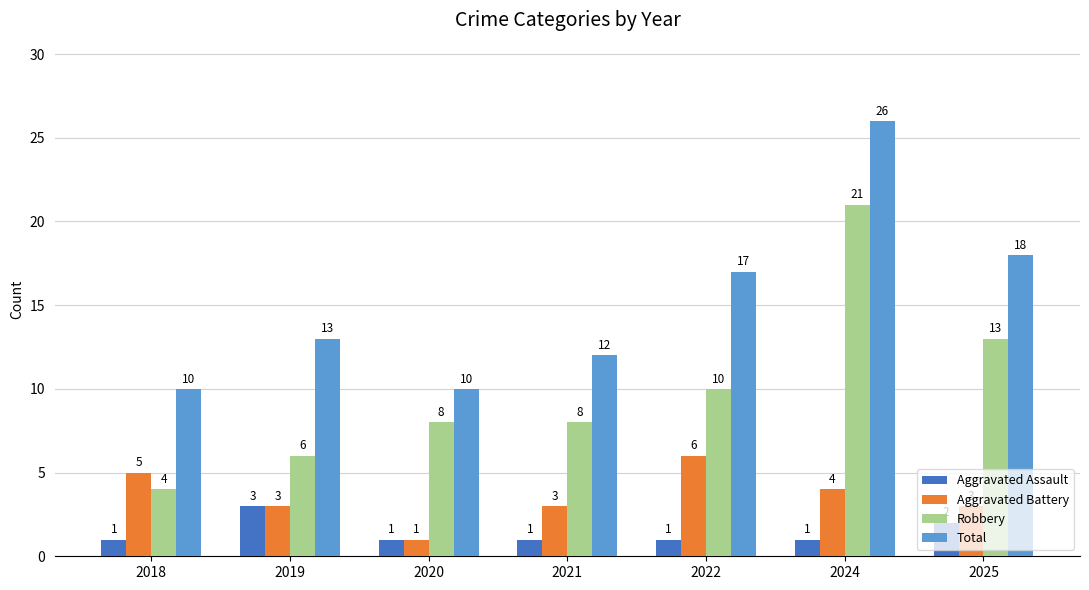

Which series has the widest spread of values?

Robbery